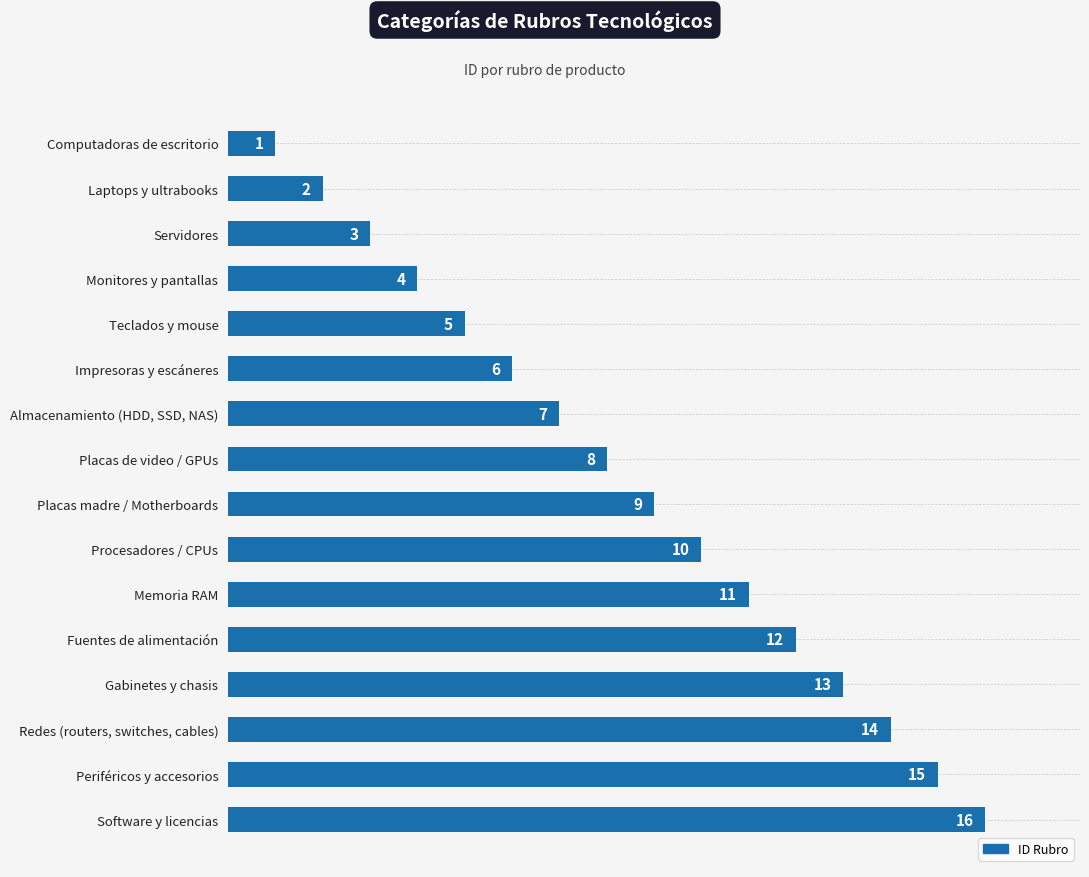

At which category does the chart reach its peak across all series?

Software y licencias